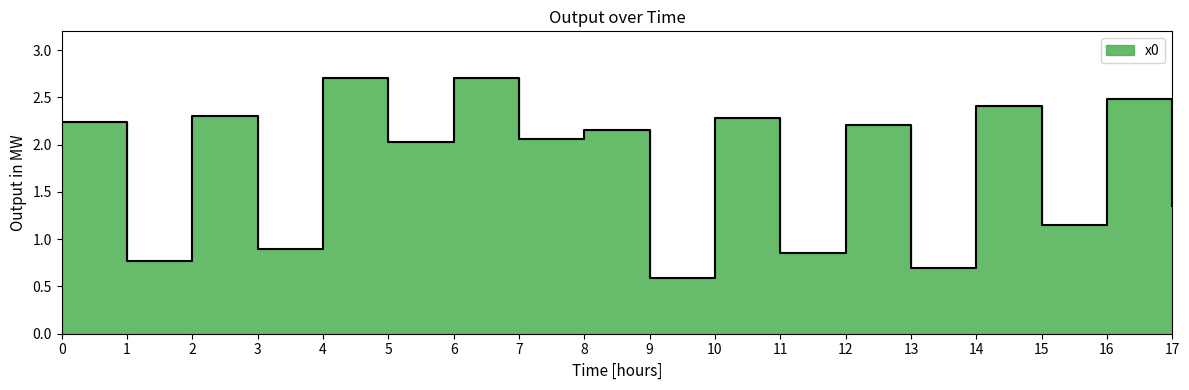

Count the number of data series in this chart.

1